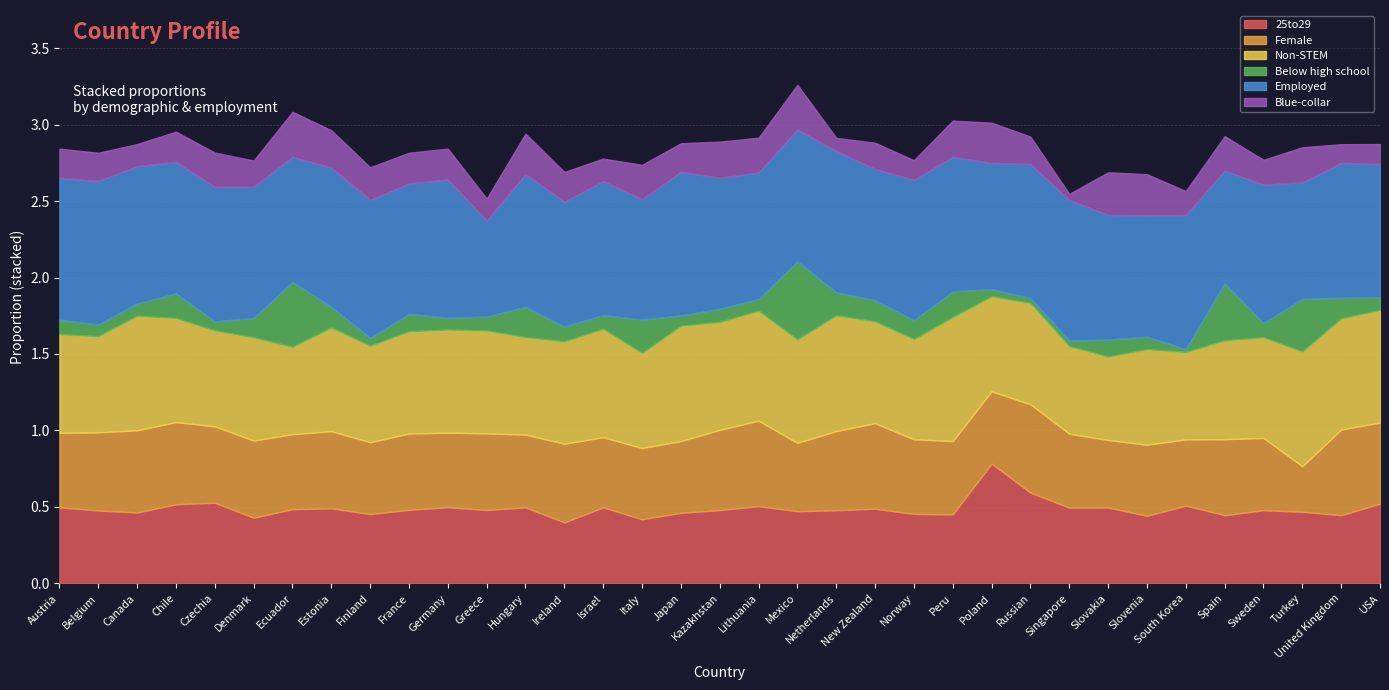

What is the approximate value of Blue-collar at Spain?

0.2